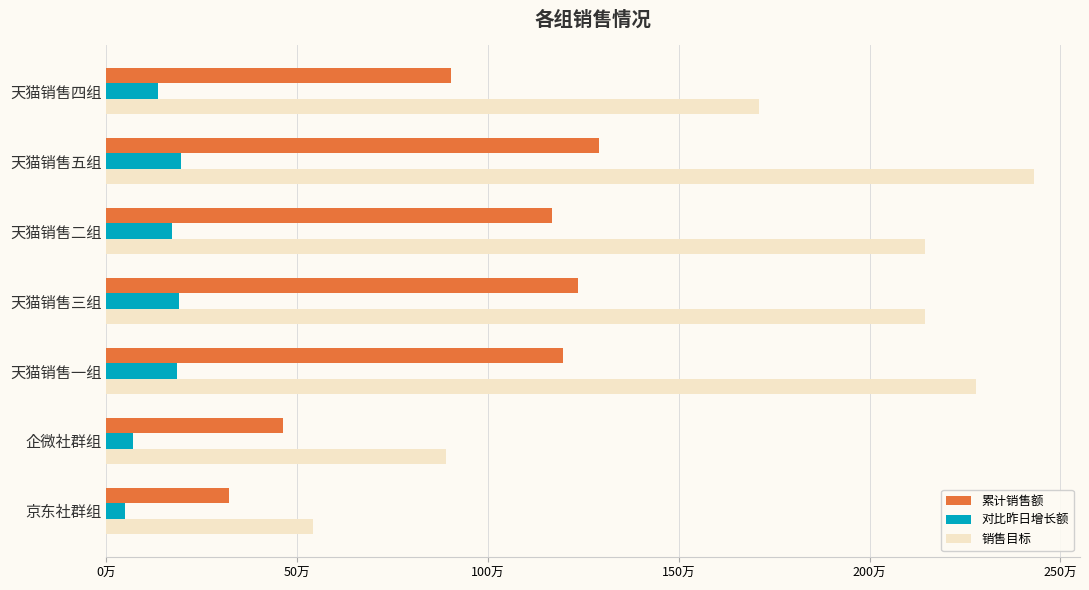

What are all the series names shown in the legend?

累计销售额, 对比昨日增长额, 销售目标